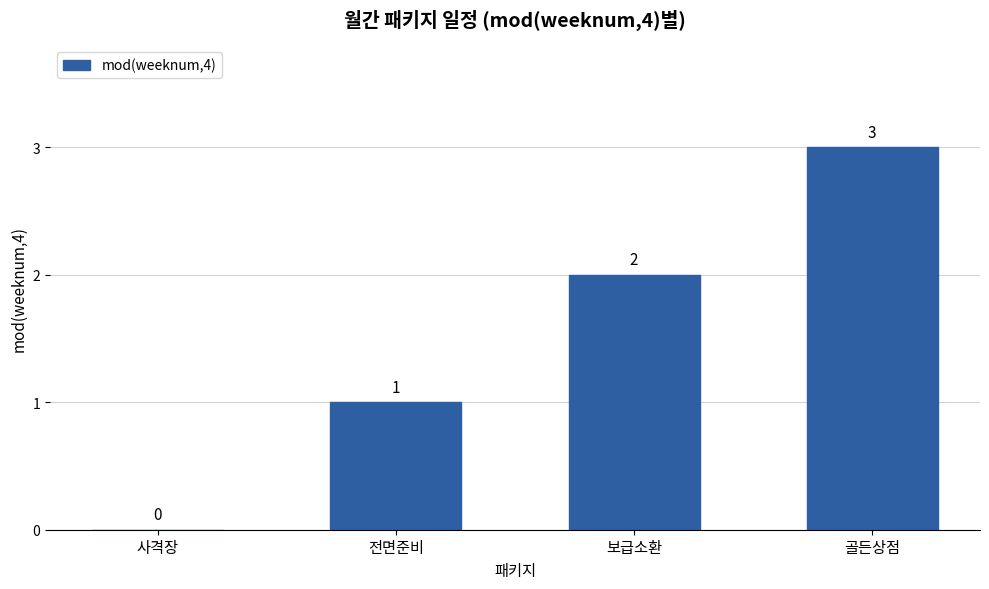

How many distinct data groups are displayed?

1